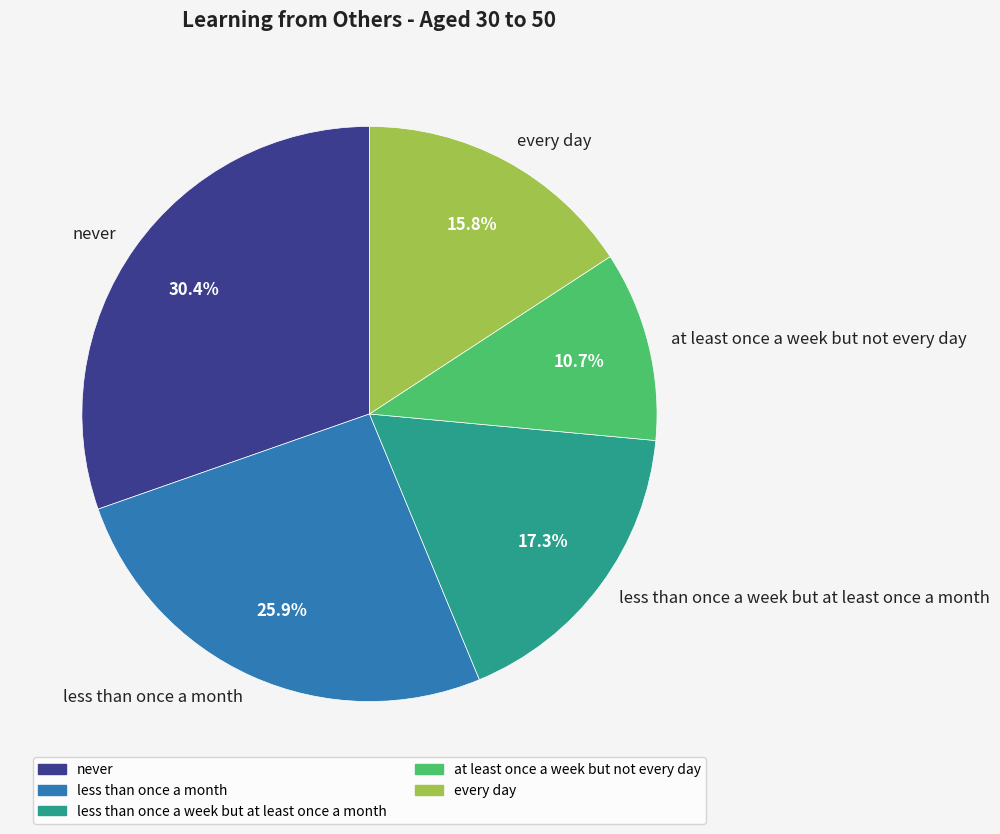

To the nearest percent, what is the combined percentage of less than once a week but at least once a month and never?

48%